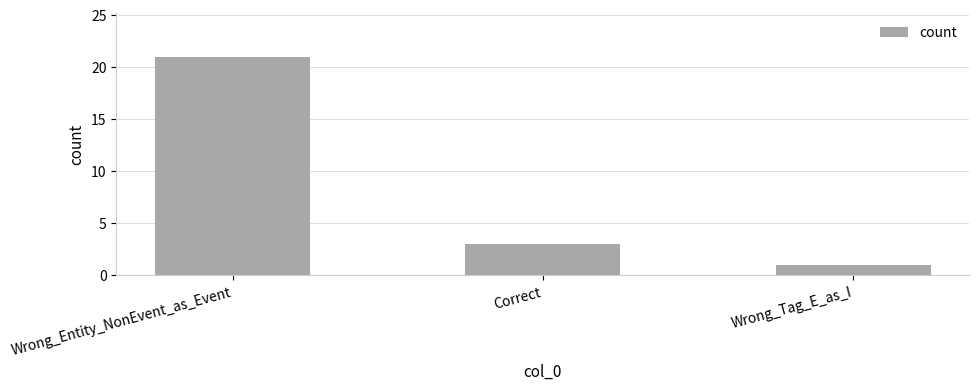

What is the label of the 2nd bar from the left?

Correct